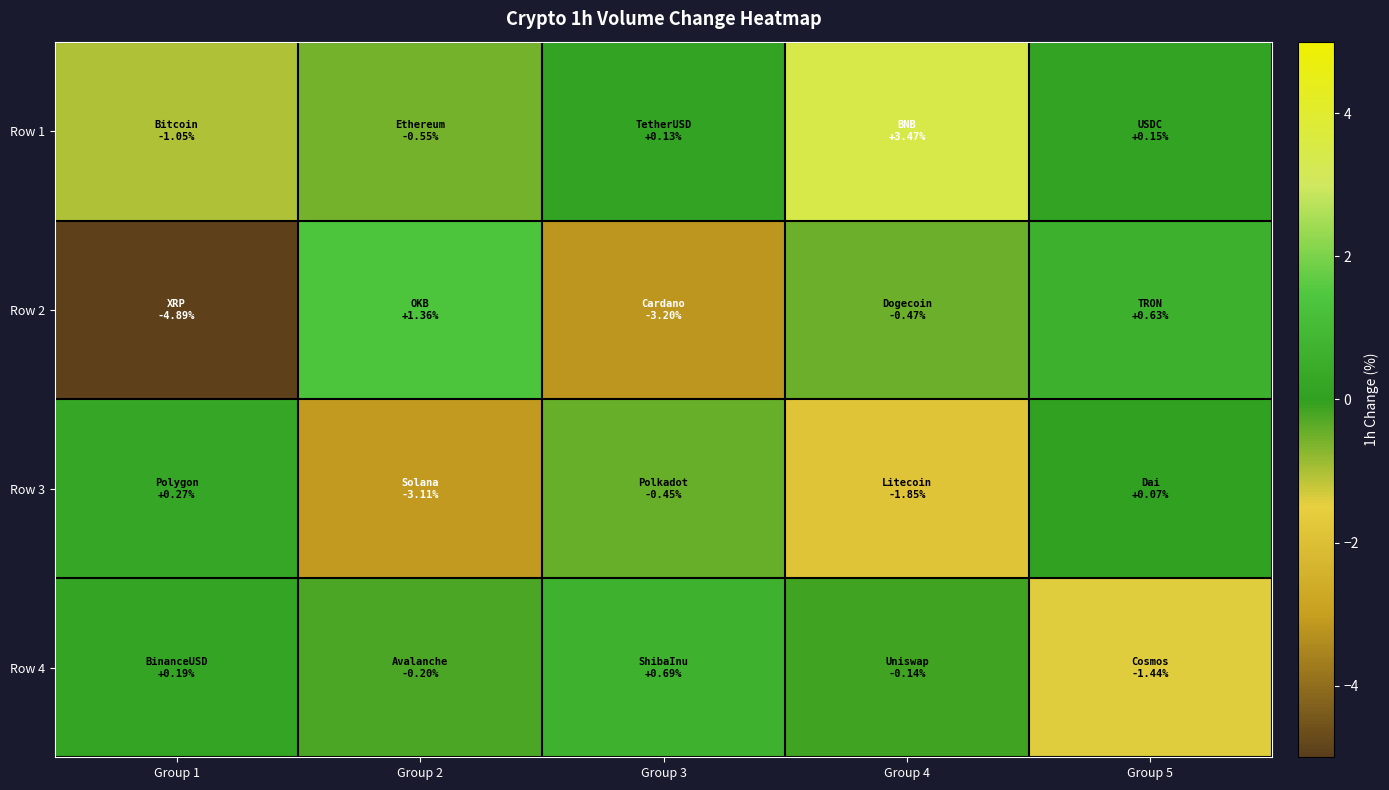

Which series has the largest range (max minus min)?

Row 2